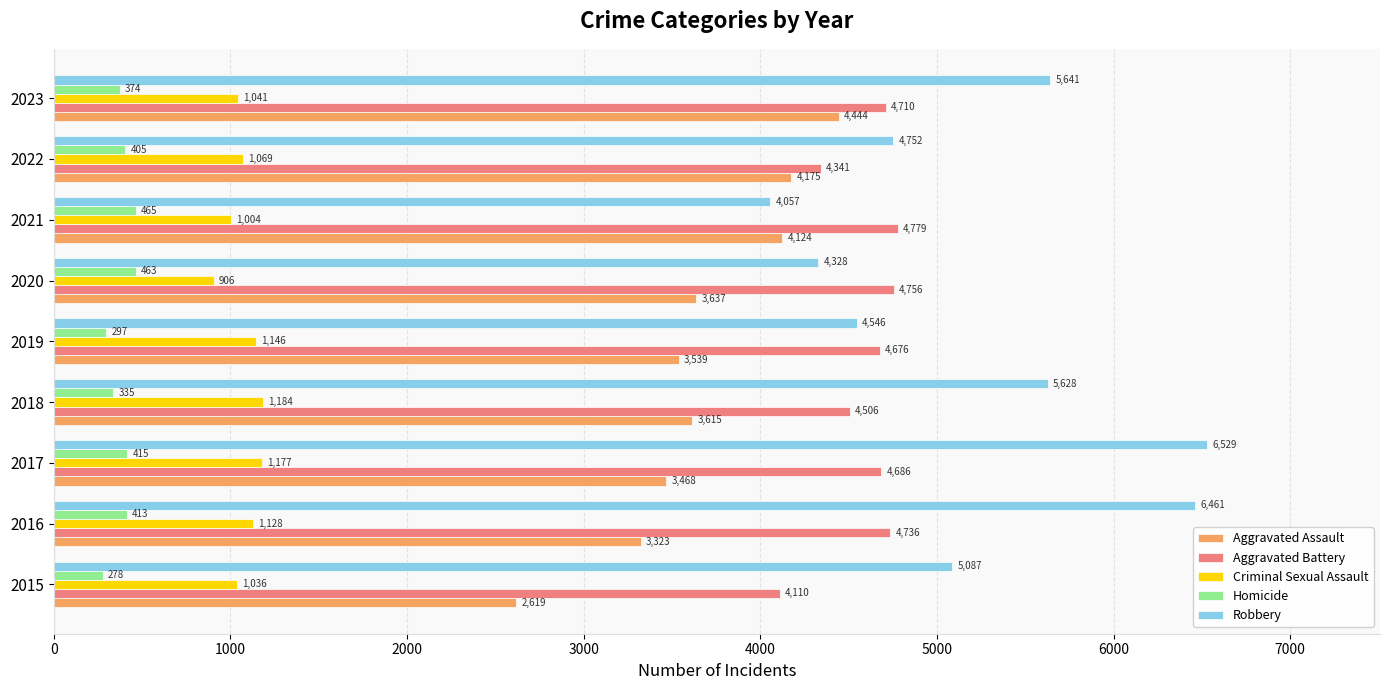

At how many categories does at least one series exceed 1742?

9